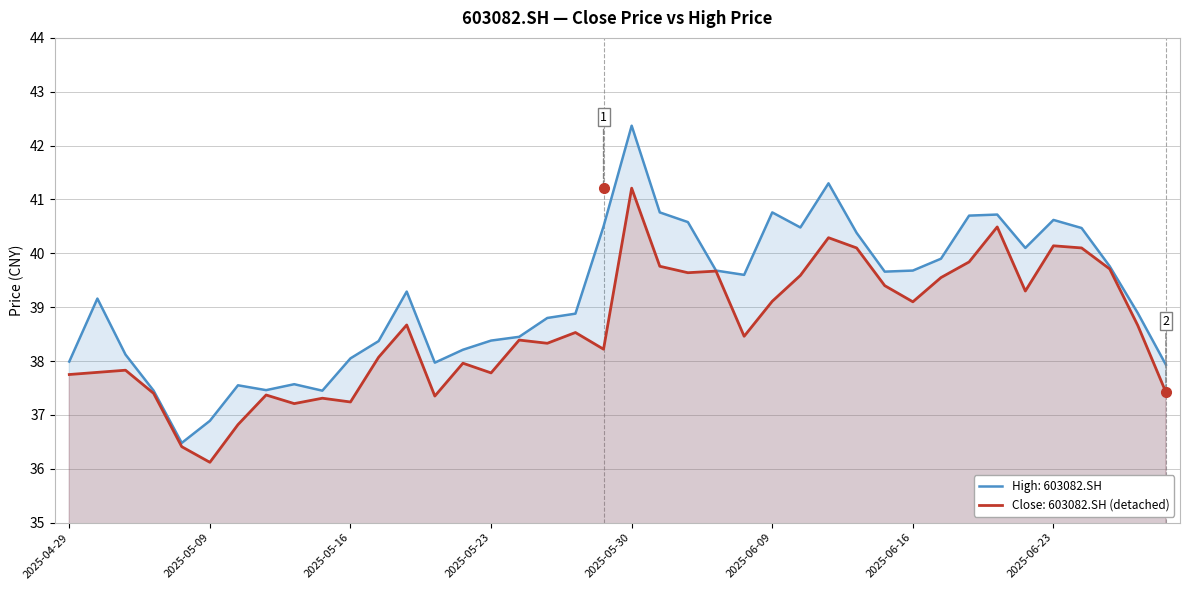

At which category is the sum across all series the highest?

2025-05-30